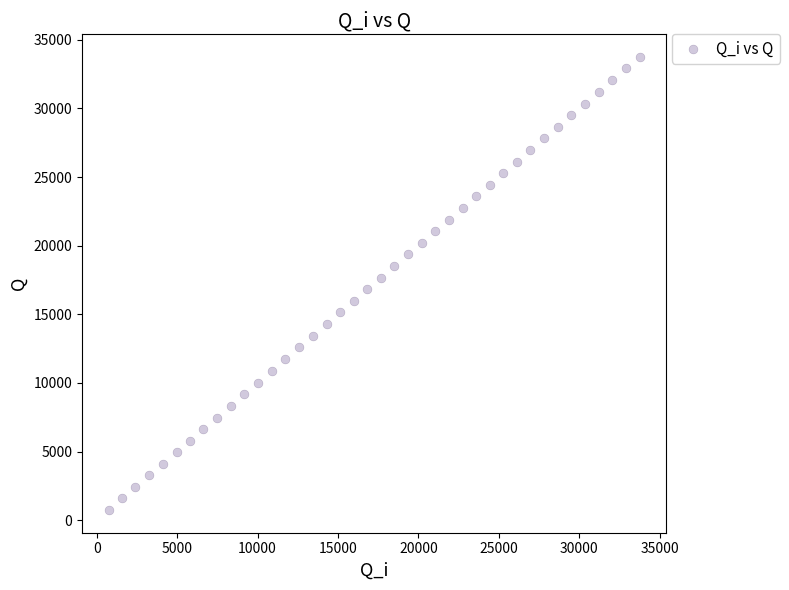

What is the range of X values (max minus min)?

33011